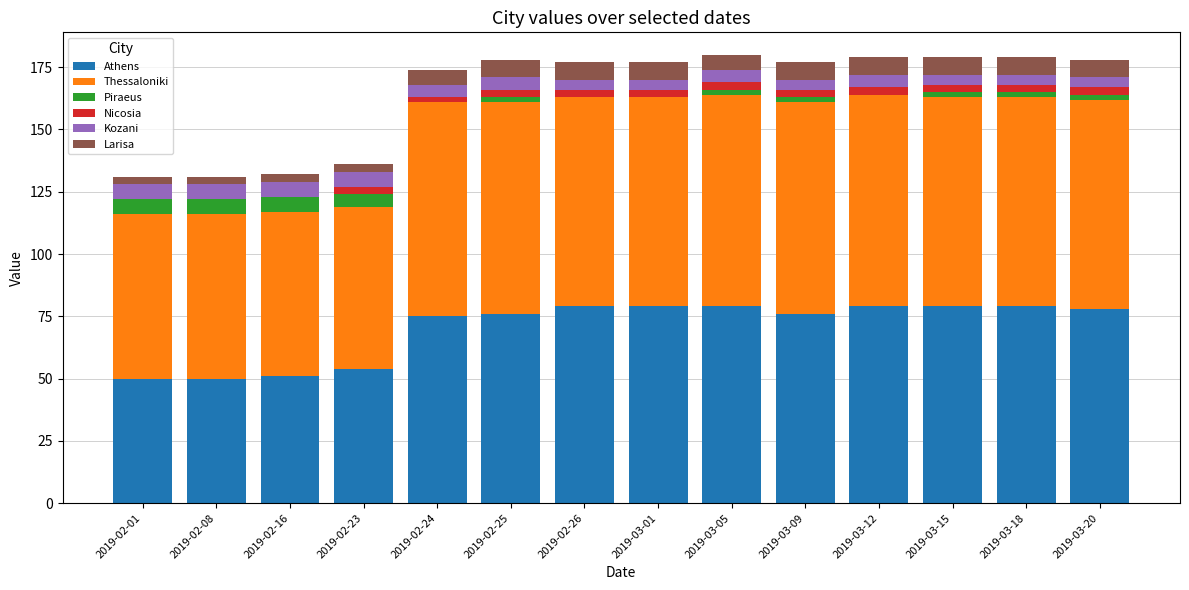

True or false: Athens has a value of 117 at 2019-03-20.

False